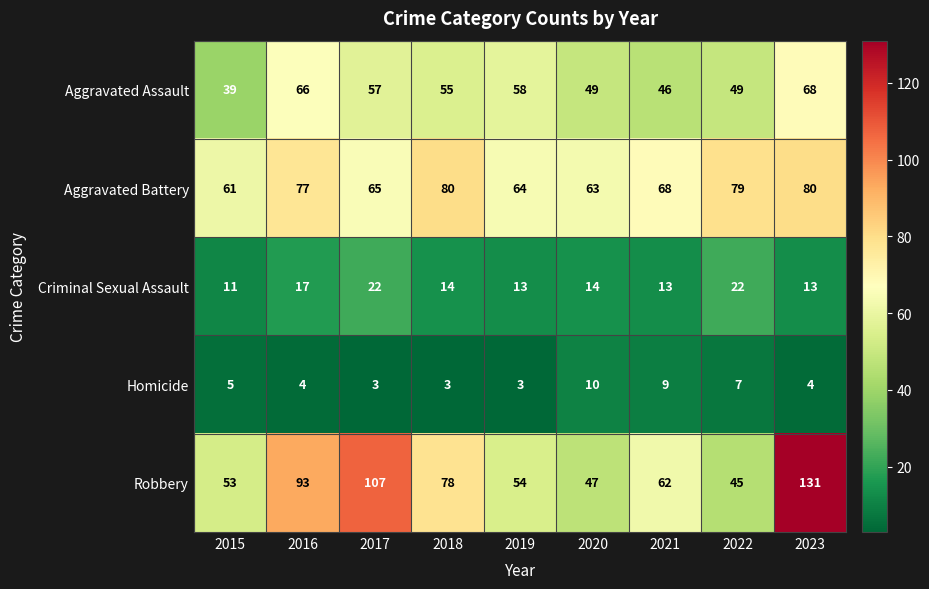

The Aggravated Battery series shows 80 at 2018. True or false?

True